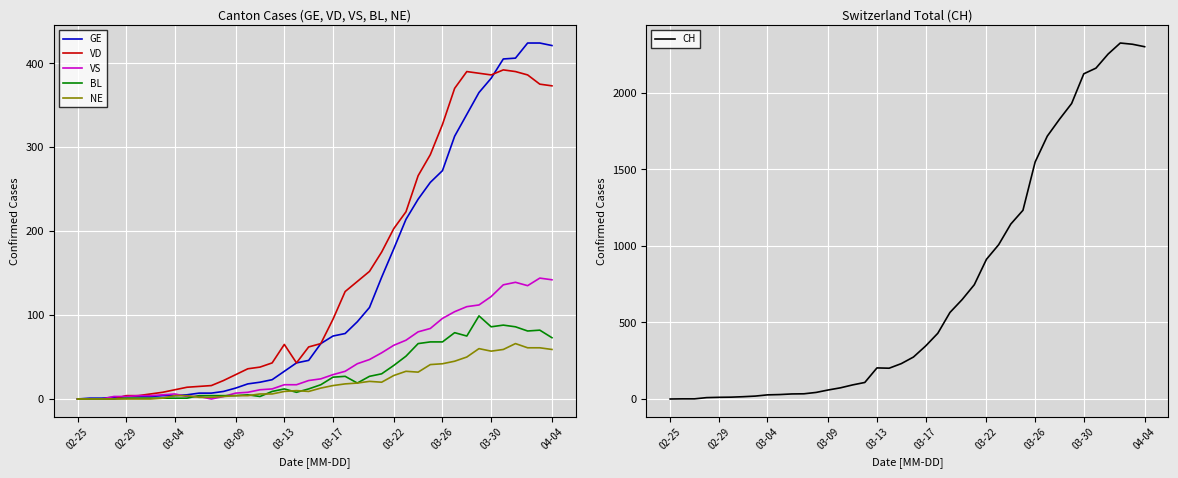

True or false: BL and GE intersect in this chart.

False